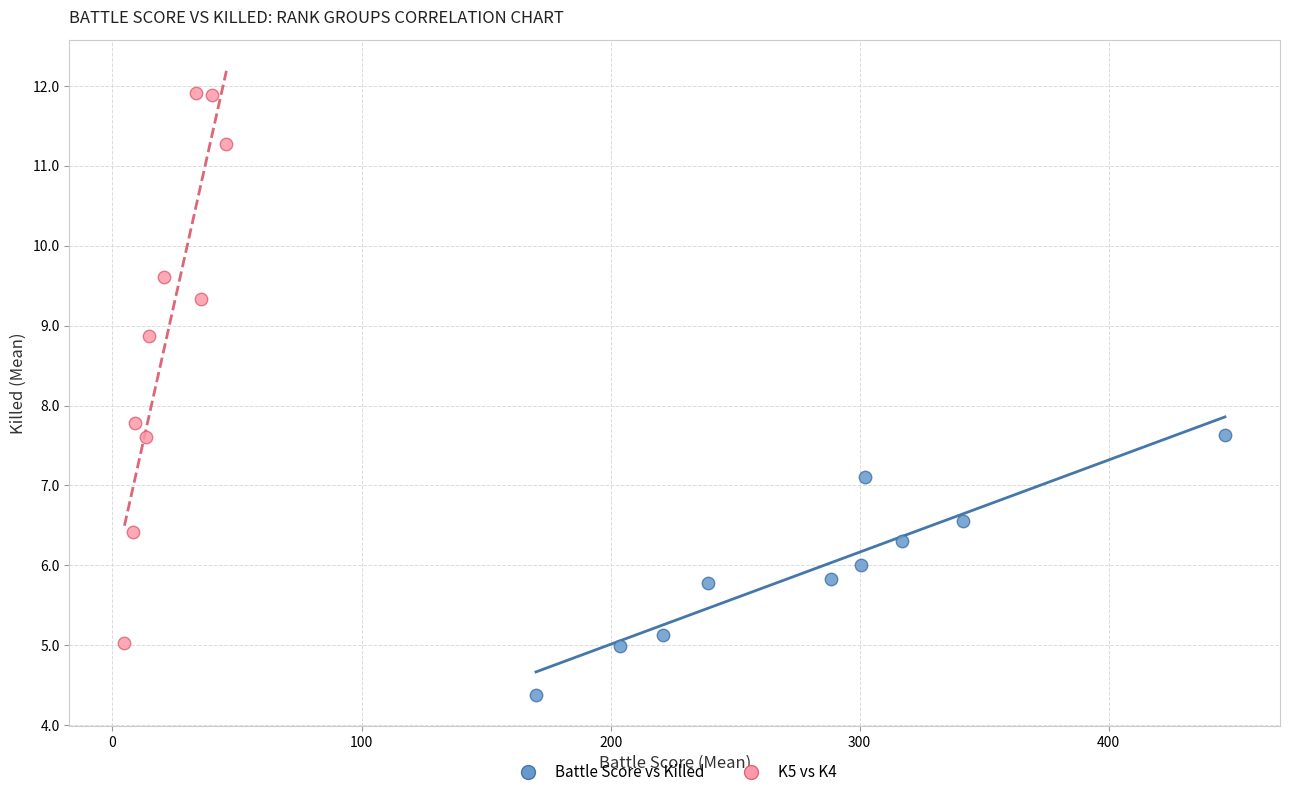

Which series reaches the maximum Y coordinate?

K5 vs K4